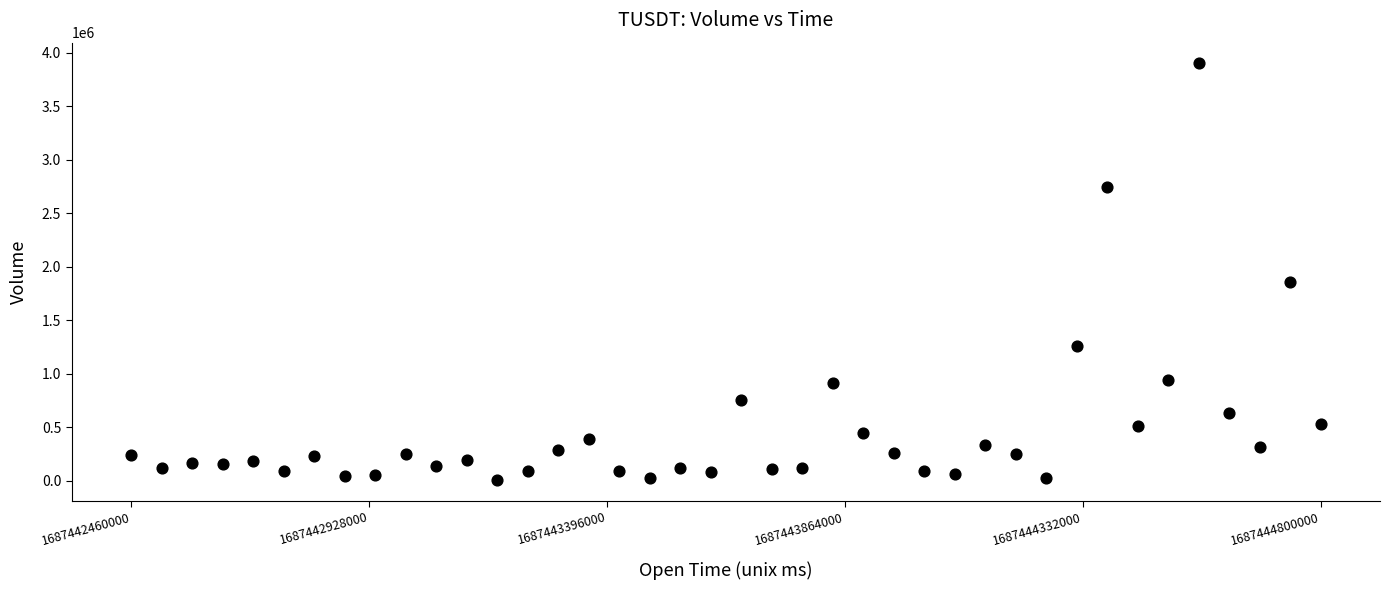

What Y value in the scatter plot is closest to 1952773?

1858934